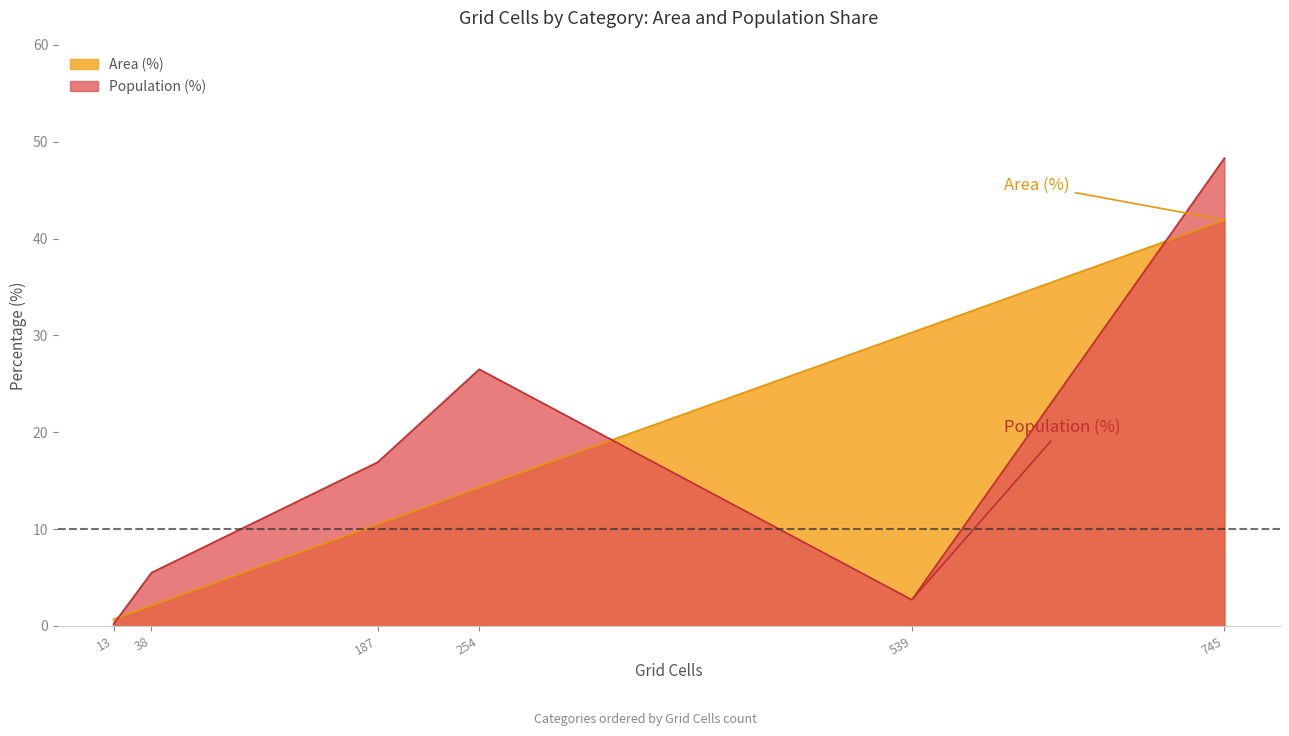

What is the highest value of the Area (%) series?

41.9